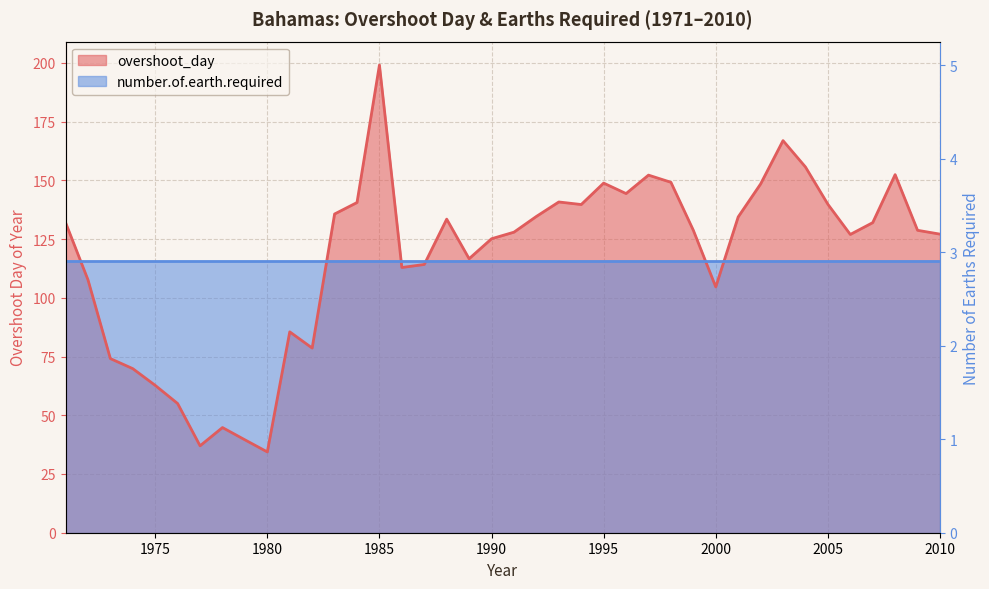

Rank the categories by value from lowest to highest.

1980, 1977, 1979, 1978, 1976, 1975, 1974, 1973, 1982, 1981, 2000, 1972, 1986, 1987, 1989, 1990, 2006, 2010, 1991, 2009, 1999, 2007, 1971, 1988, 2001, 1992, 1983, 1994, 2005, 1984, 1993, 1996, 2002, 1995, 1998, 1997, 2008, 2004, 2003, 1985